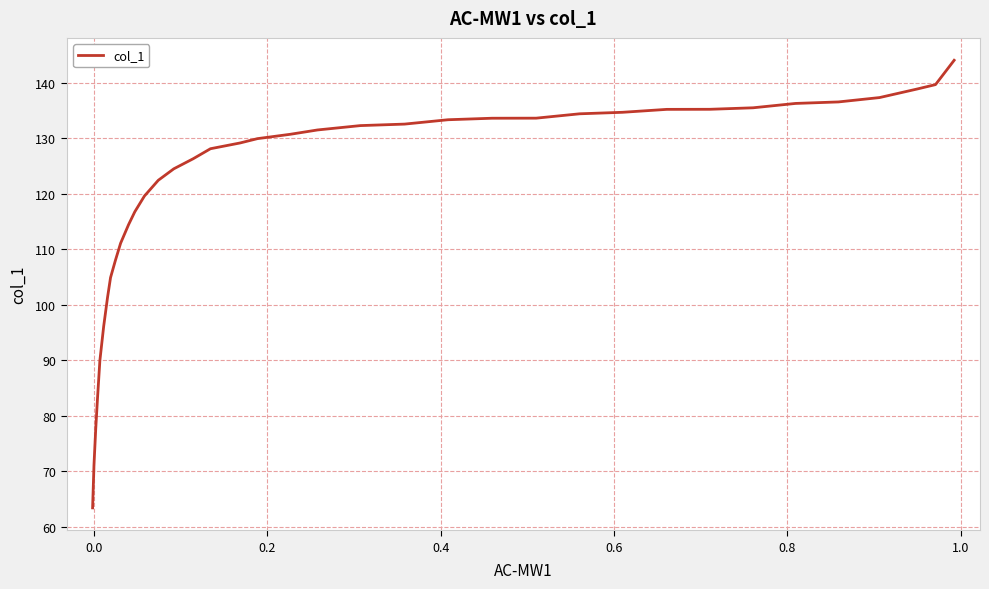

Count the number of values greater than 129.

20